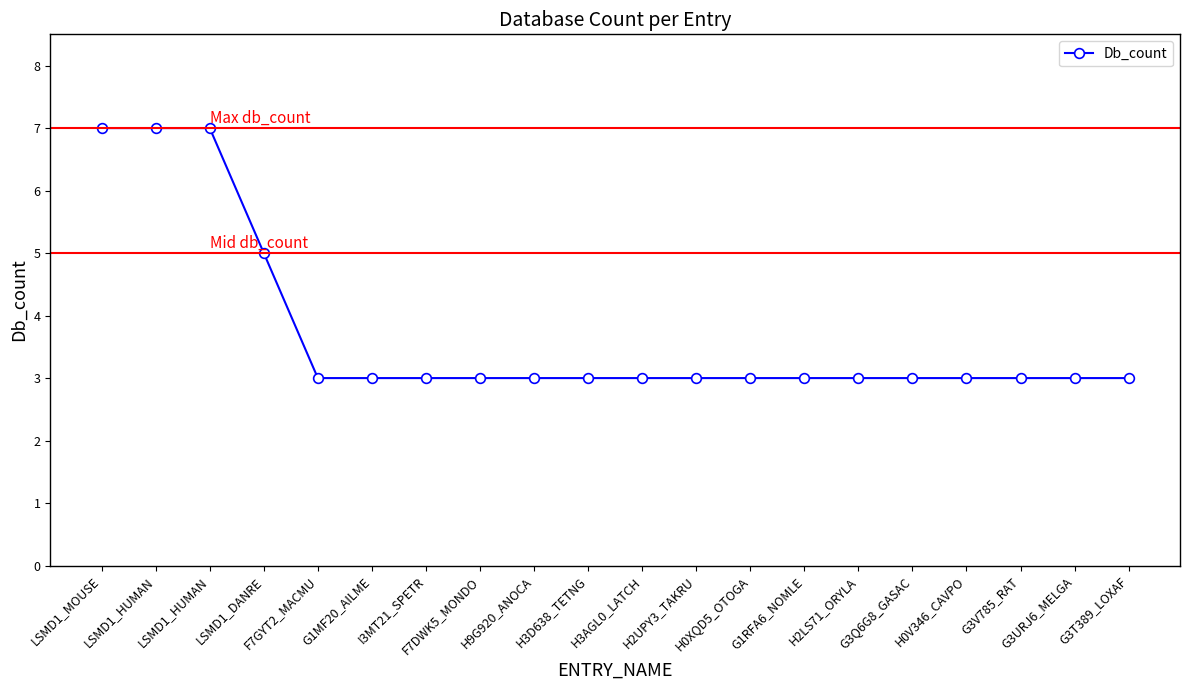

Reading left to right, extract all data points from this chart.

7	7	7	5	3	3	3	3	3	3	3	3	3	3	3	3	3	3	3	3